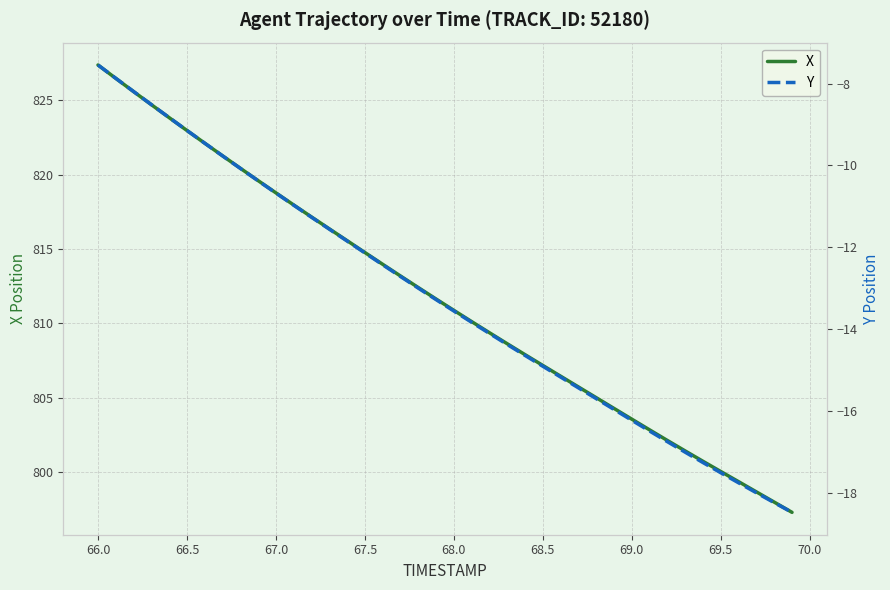

What is the lowest value of the X series?

797.3